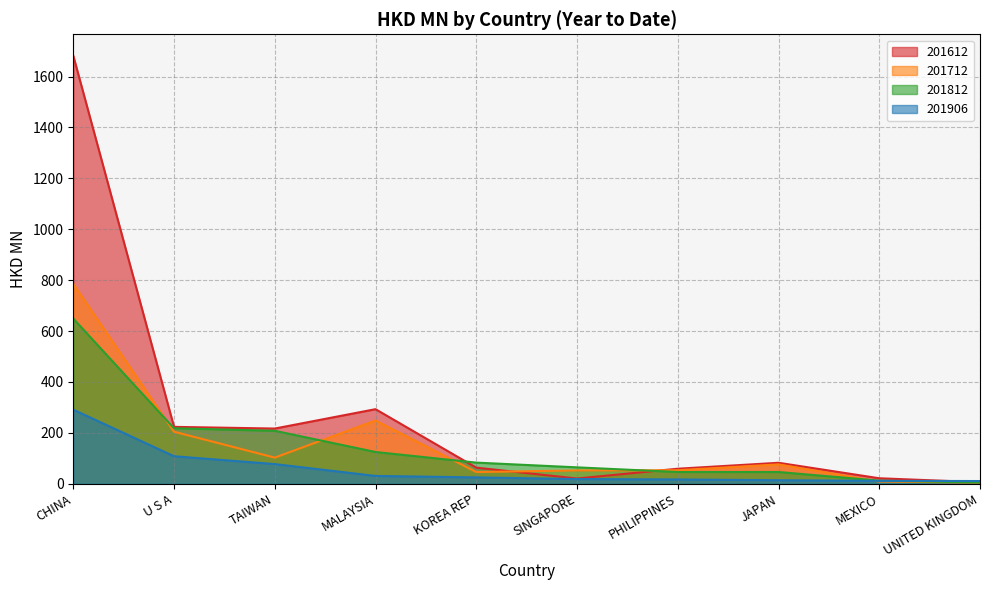

What is the value of the 201712 point at the 4th from the left?

248.5